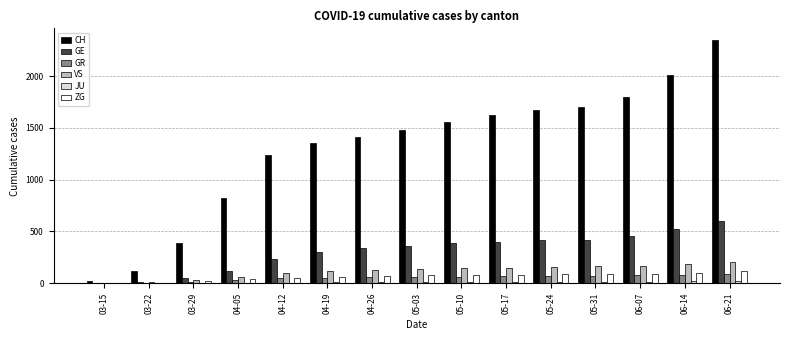

At which category is the sum across all series the highest?

06-21